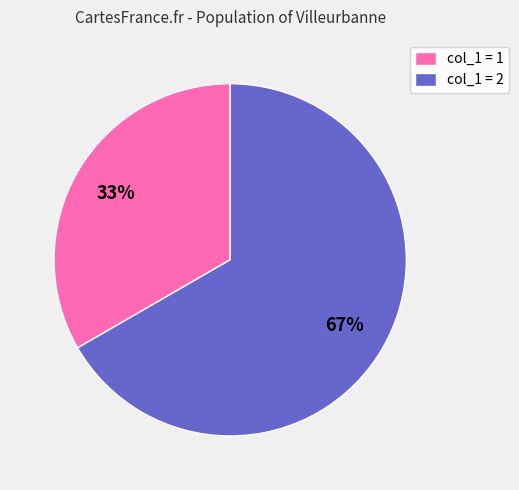

Does any single category account for the majority?

Yes